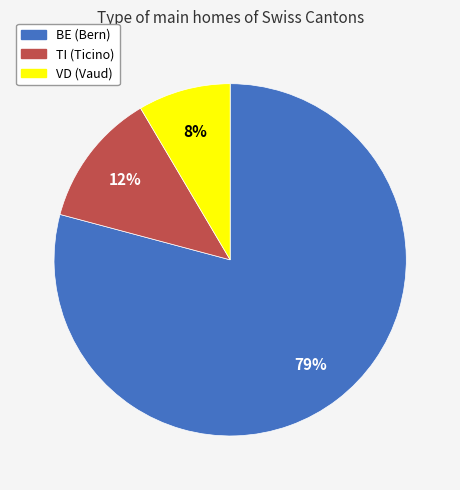

Rank the categories by value from lowest to highest.

VD, TI, BE